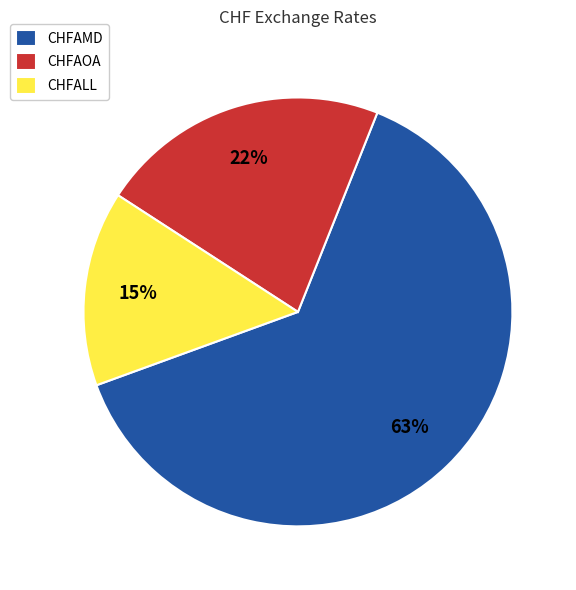

Does CHFAMD represent more than half of the total?

Yes